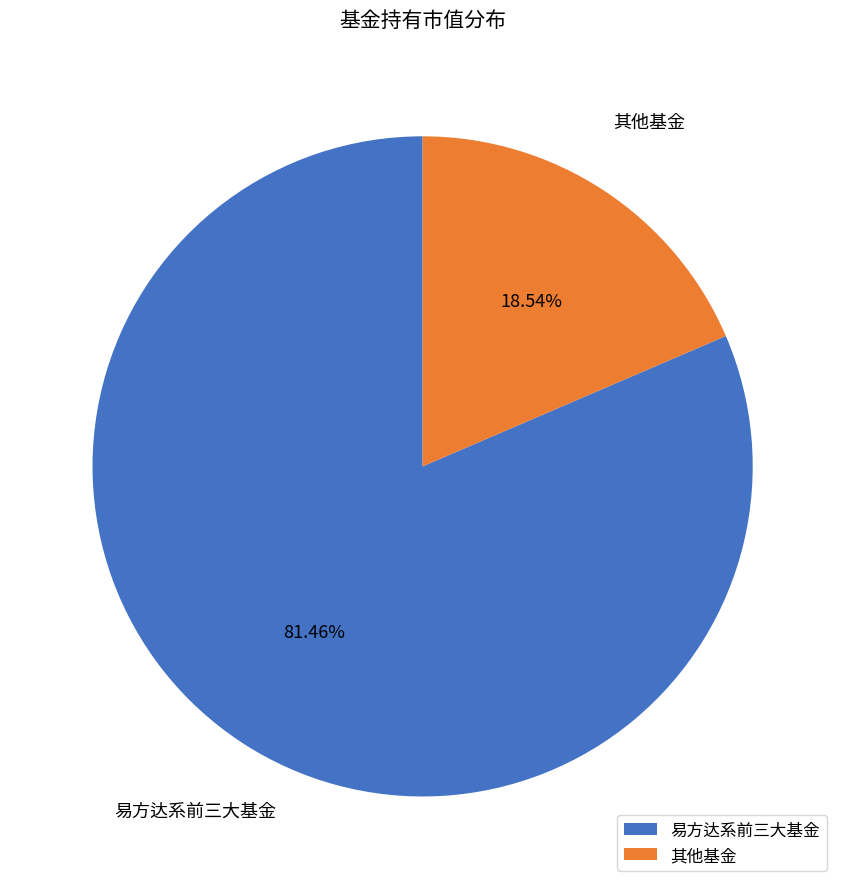

Which category has the smallest portion of the pie?

其他基金